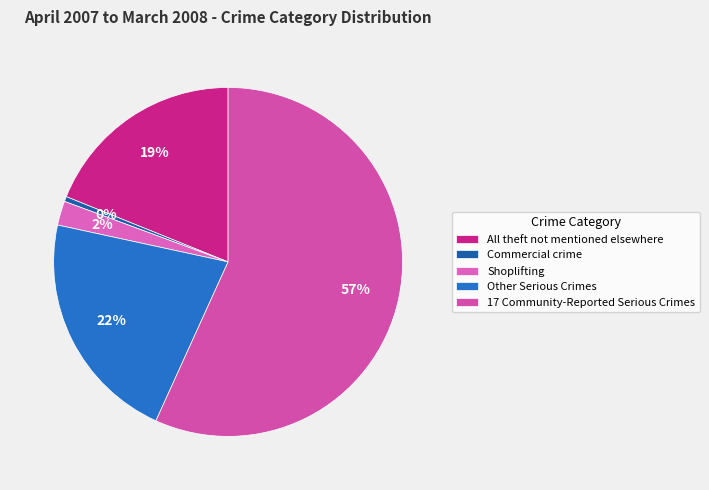

To the nearest percent, what percentage of the pie is All theft not mentioned elsewhere?

19%